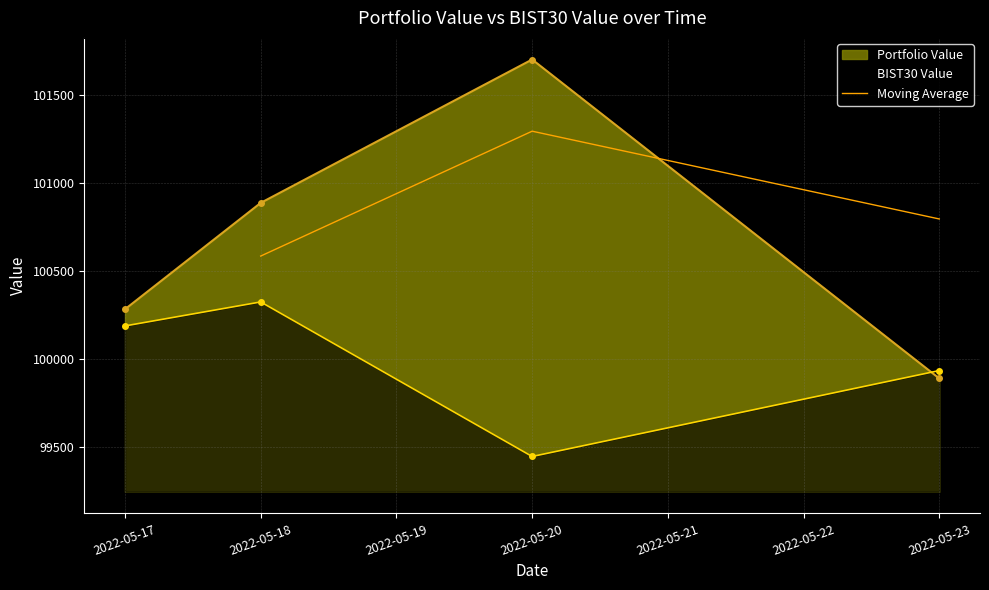

The value of Moving Average at 2022-05-18 is 100585.3. True or false?

True